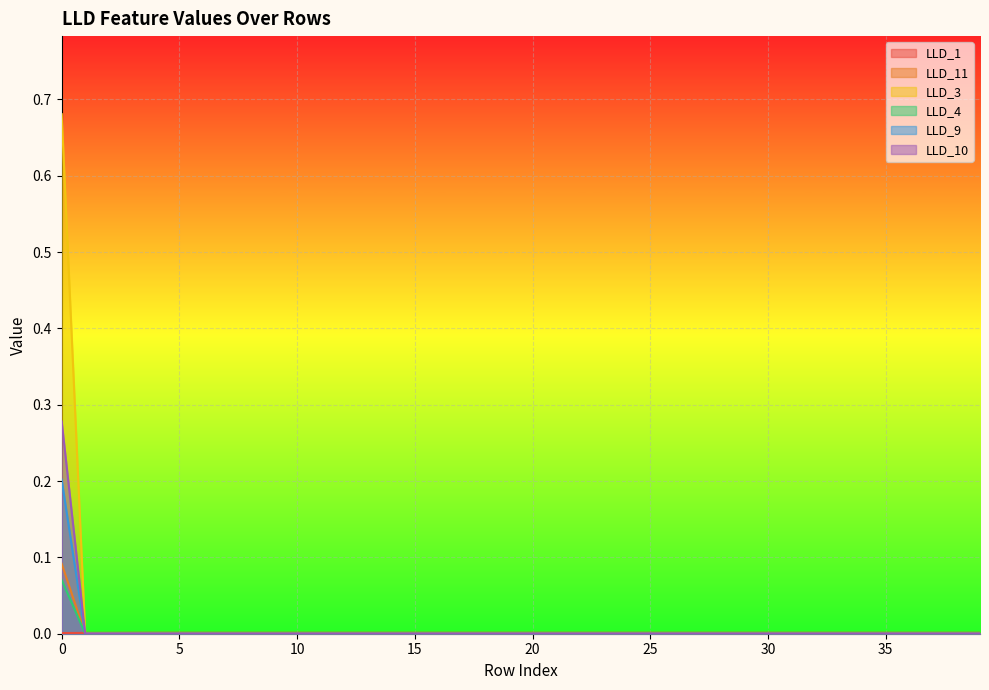

Which has a higher value, 20 or 7?

20